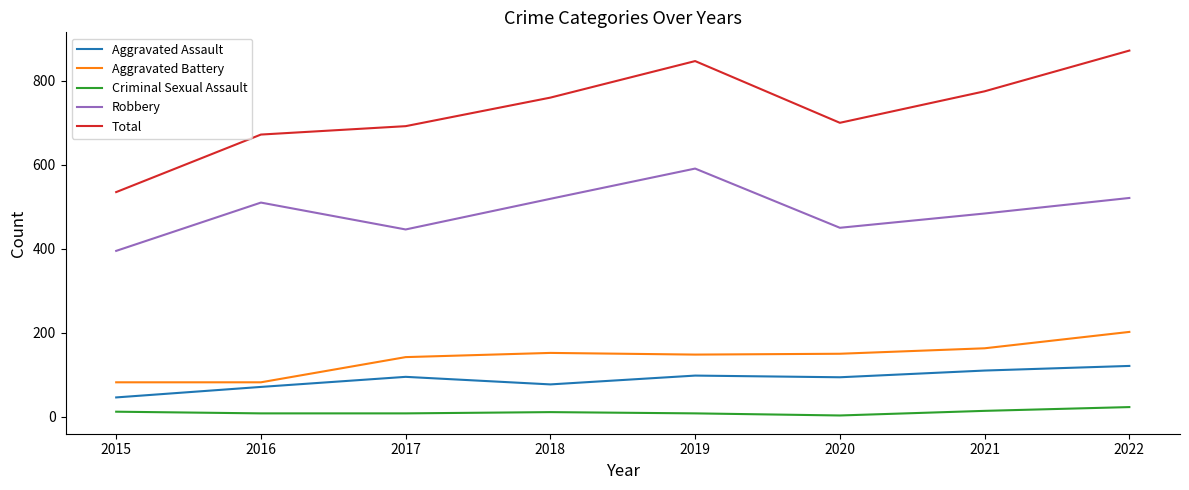

What is the difference between the highest and lowest values at 2018?

749